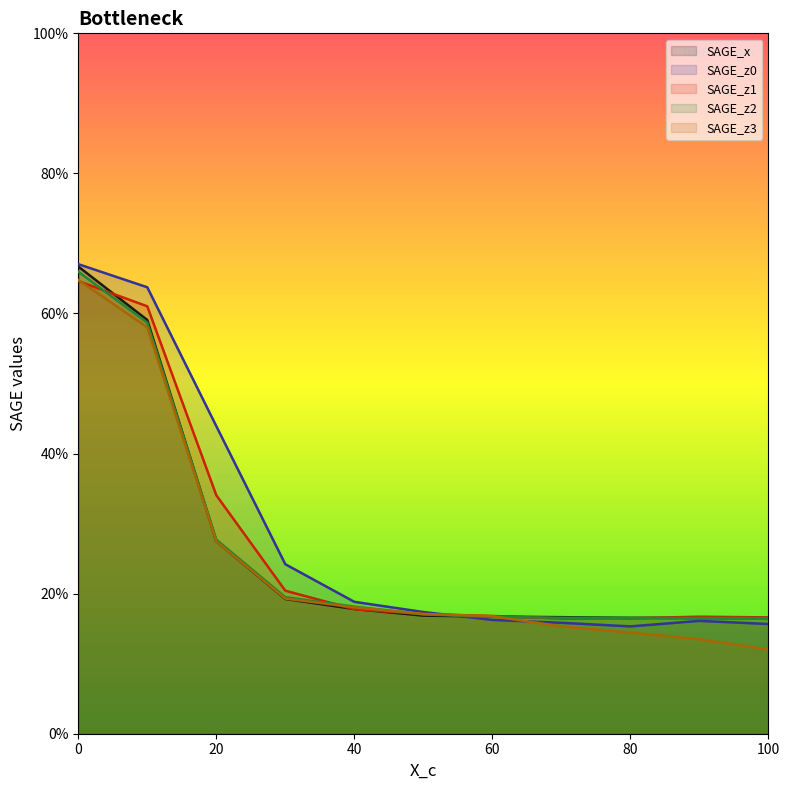

How many times do SAGE_z0 and SAGE_x cross each other?

1